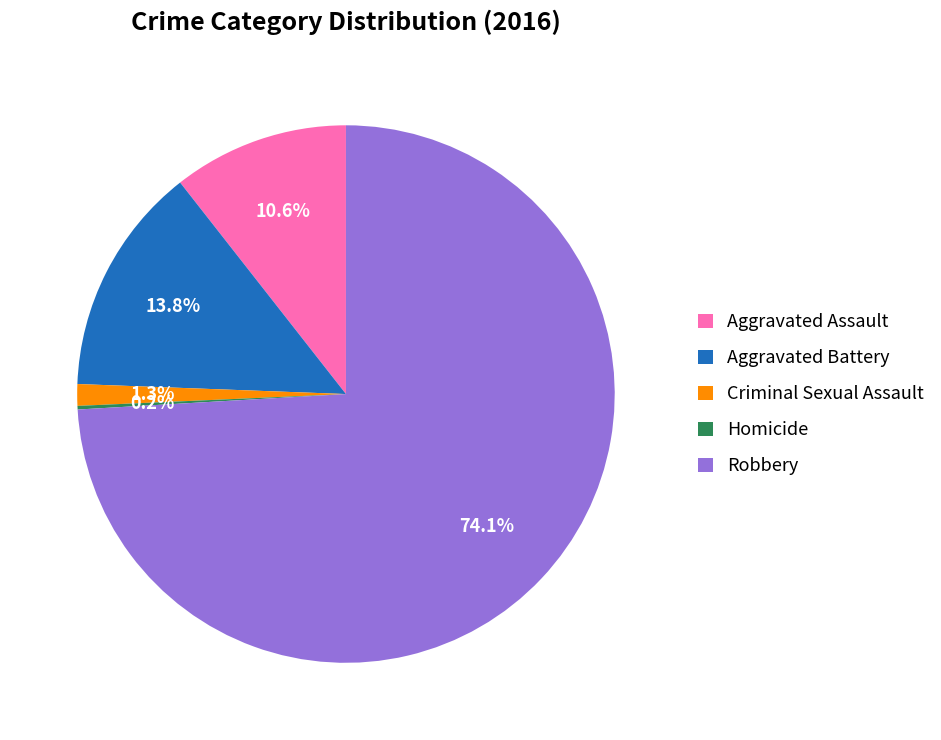

How much of the chart is everything except Aggravated Assault?

89.4%